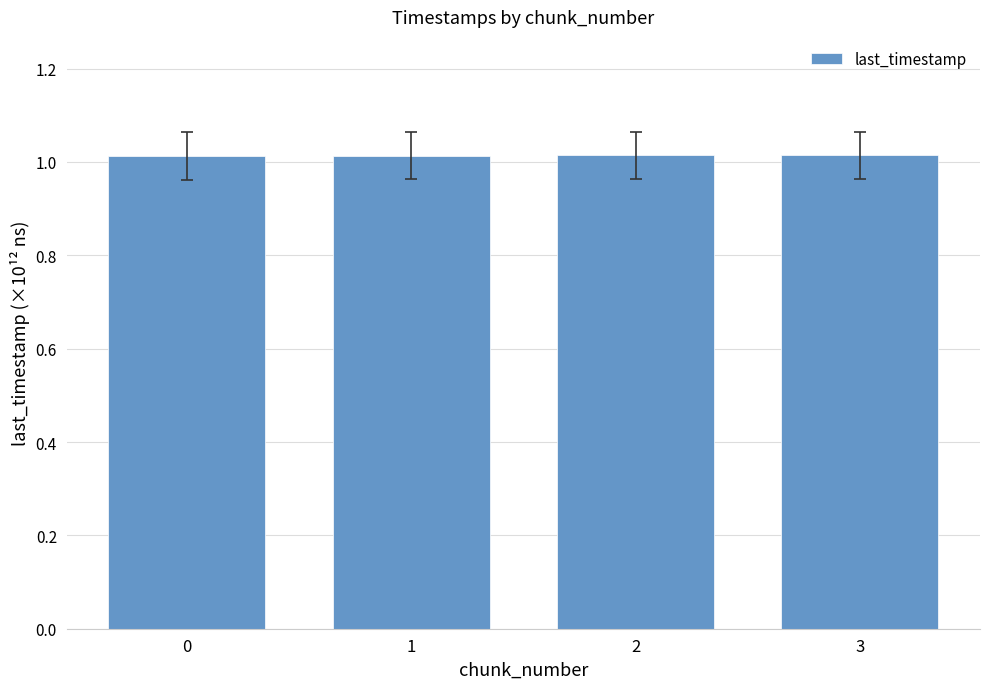

Is it true that the value at 1 is 0.5?

False